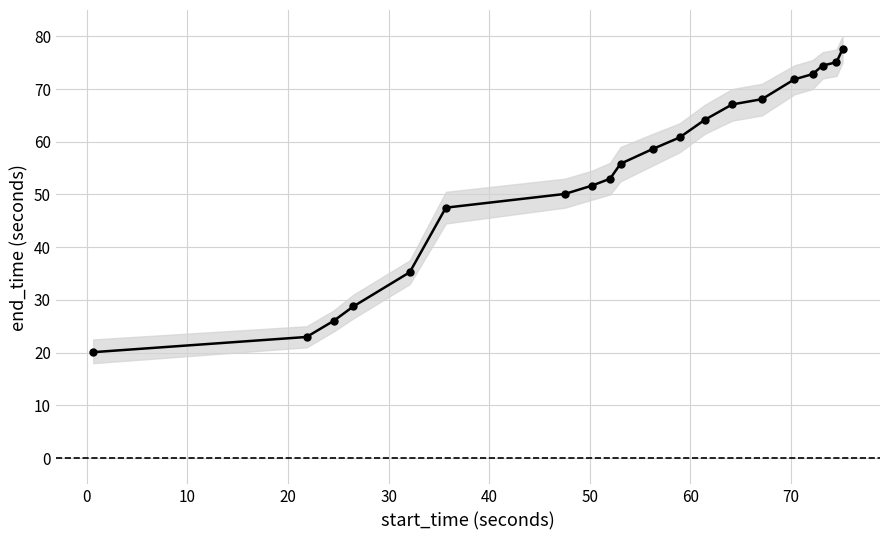

Does the chart have visible grid lines?

Yes